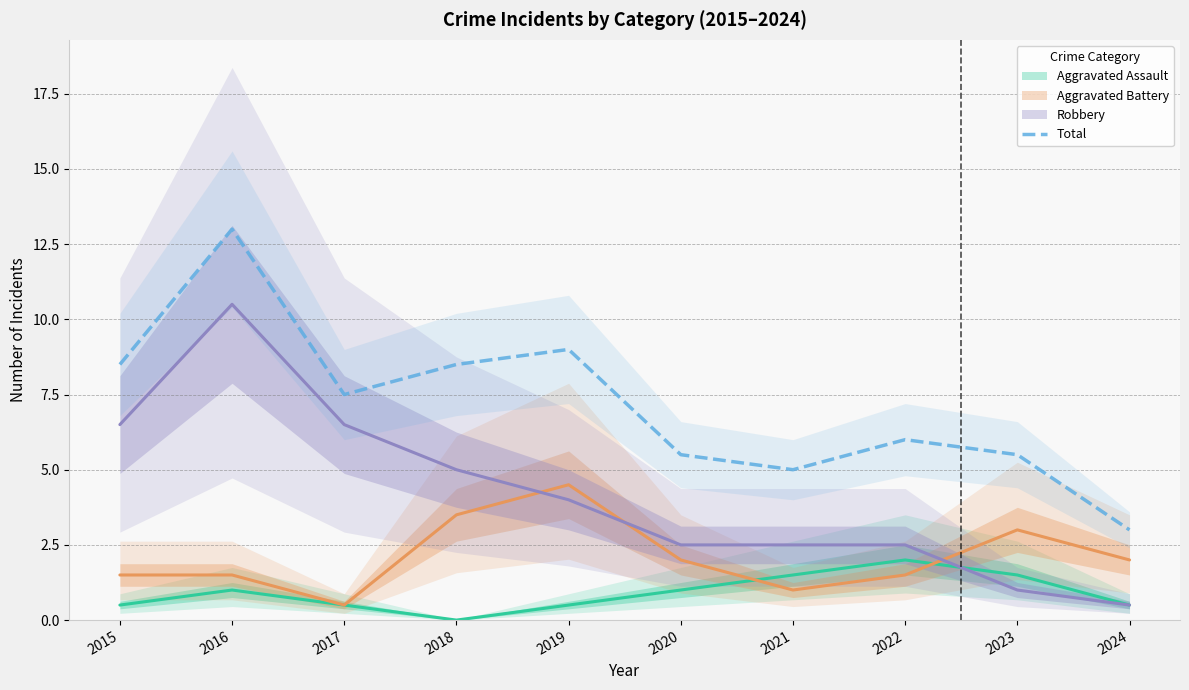

Which category has the highest value in the Total series?

2016